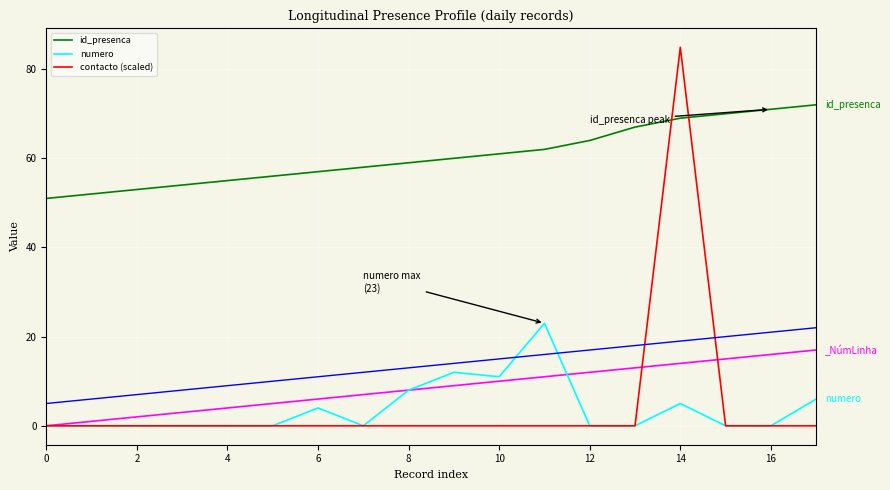

How many times do contacto (scaled) and id_presenca cross each other?

2